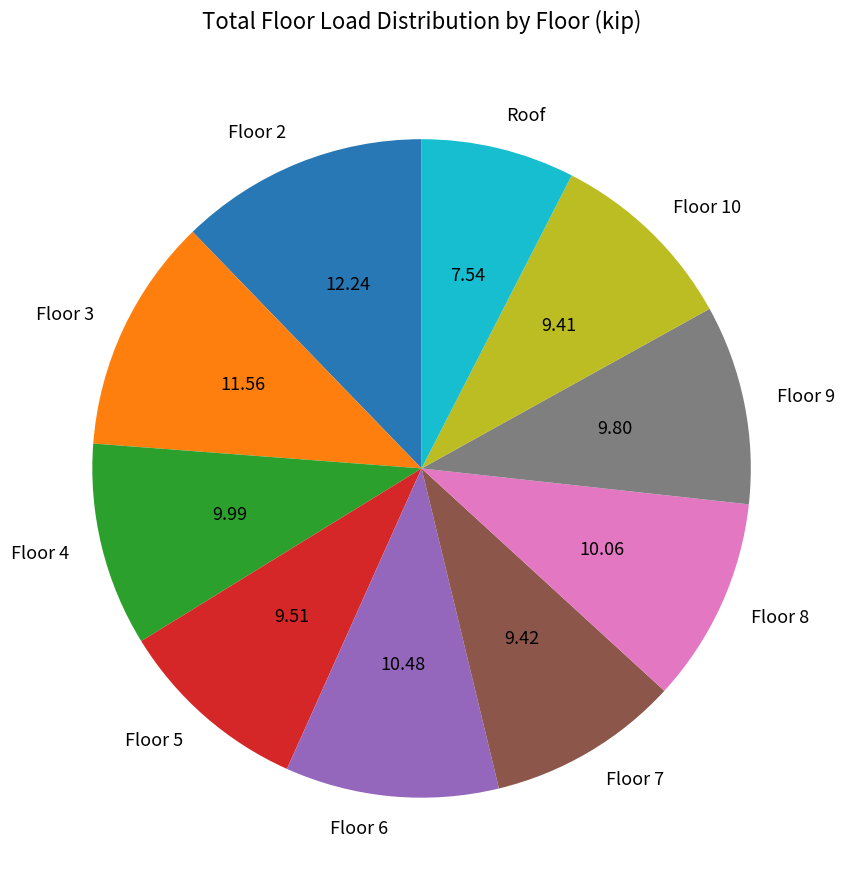

Does Floor 2 account for over 50% of the chart?

No